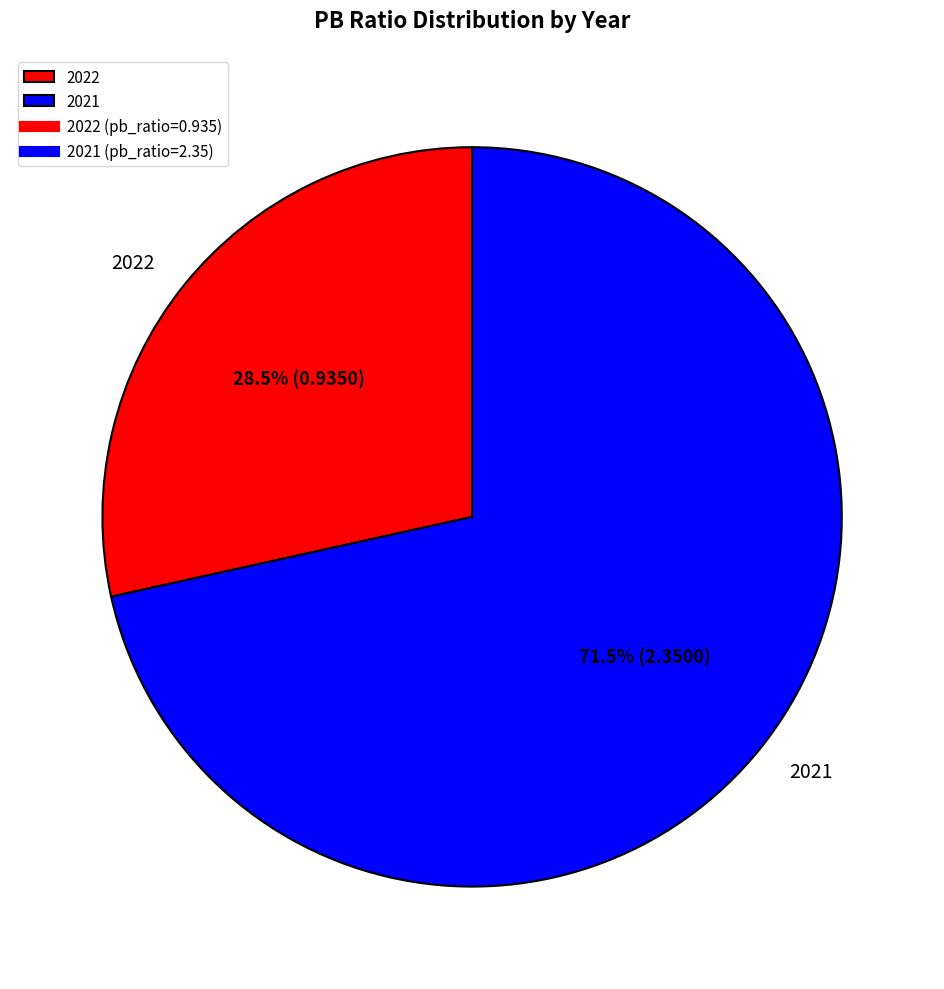

Is it true that 2022 is 43% of the pie?

False